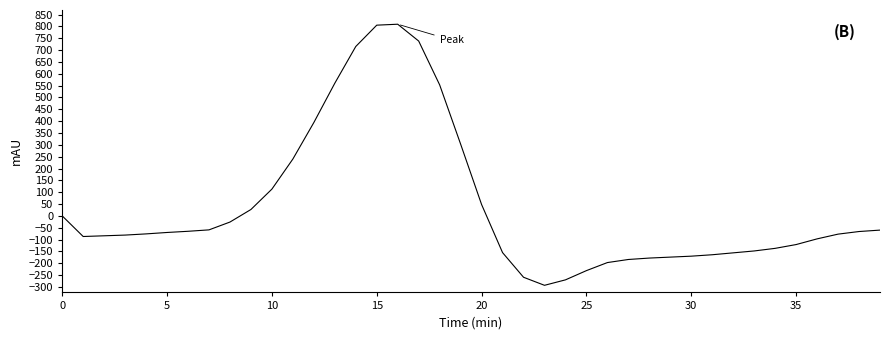

What is the greatest value displayed?

809